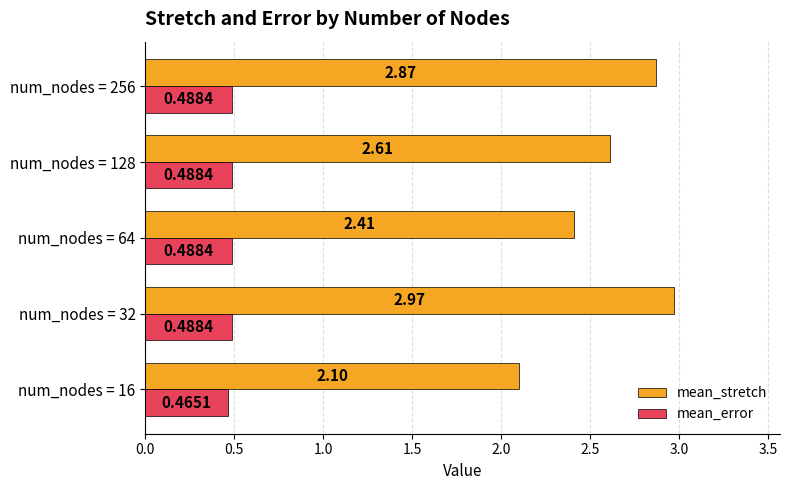

At how many categories does at least one series exceed 0?

5